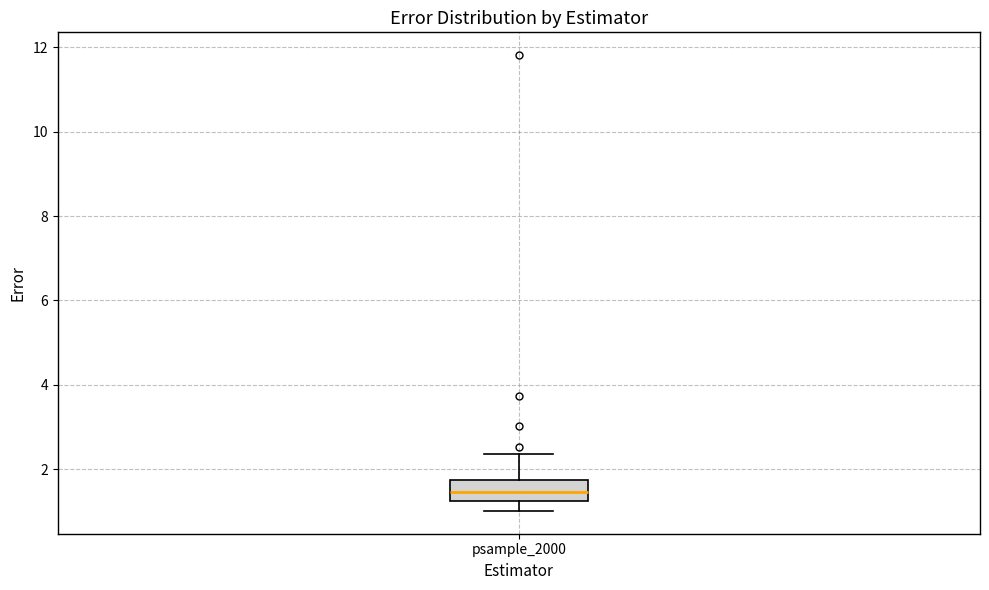

Transcribe this box plot: give where the median line is, the range the box spans, and where the two whiskers end, as read against the y-axis. The values are not printed on the chart, so give them approximately, as read against the axis.

median 1.4, box 1.2 to 1.8, whiskers 1.0 to 2.4